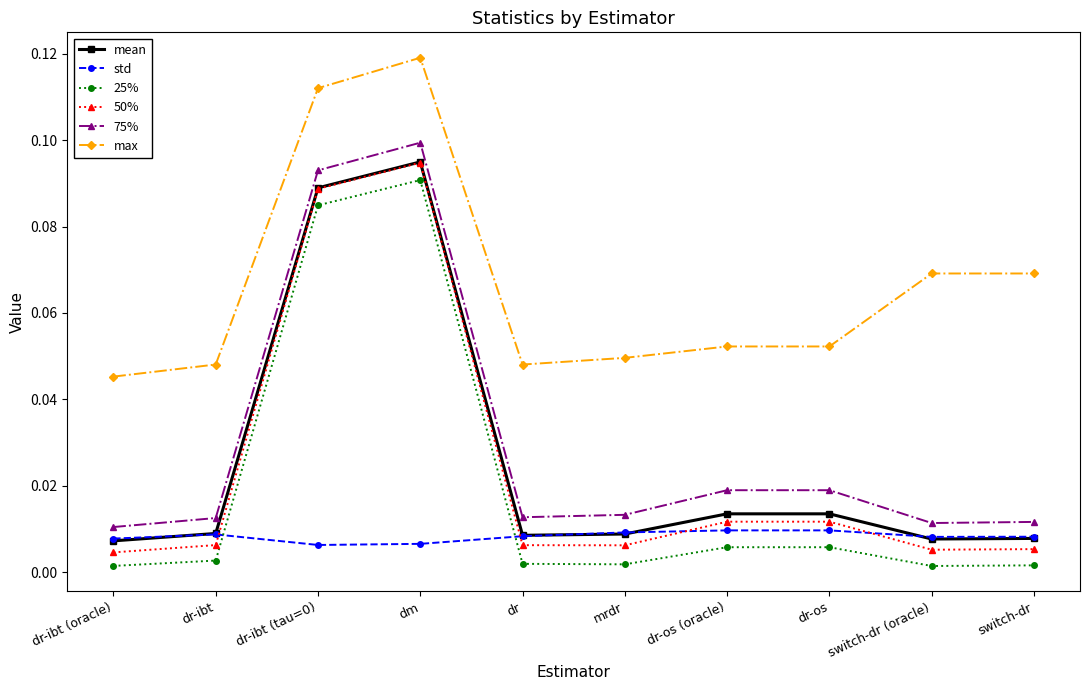

How many std values are between 0 and 1?

10